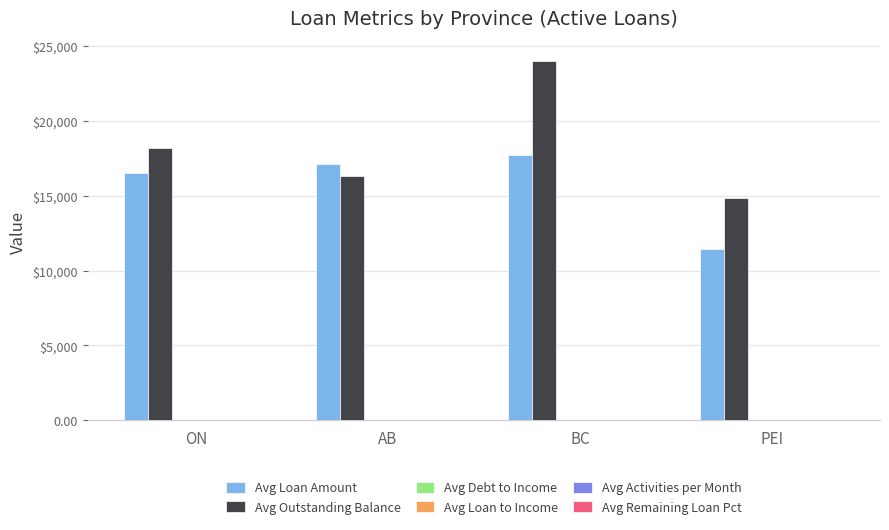

At which category does the chart reach its peak across all series?

BC